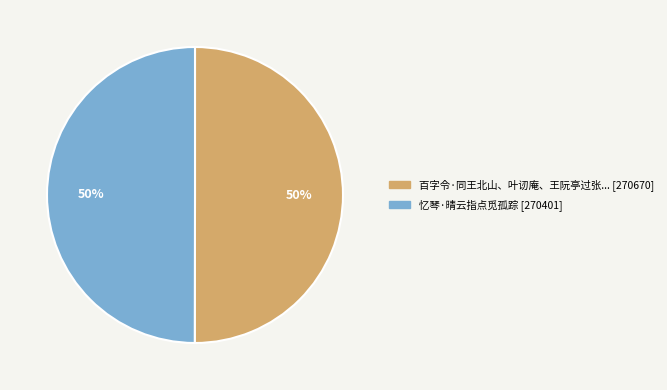

To the nearest percent, what is the average slice percentage?

50%